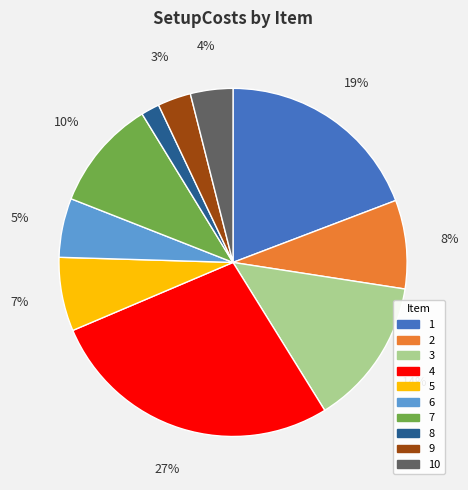

What percentage is the 6 slice, to the nearest percent?

5%